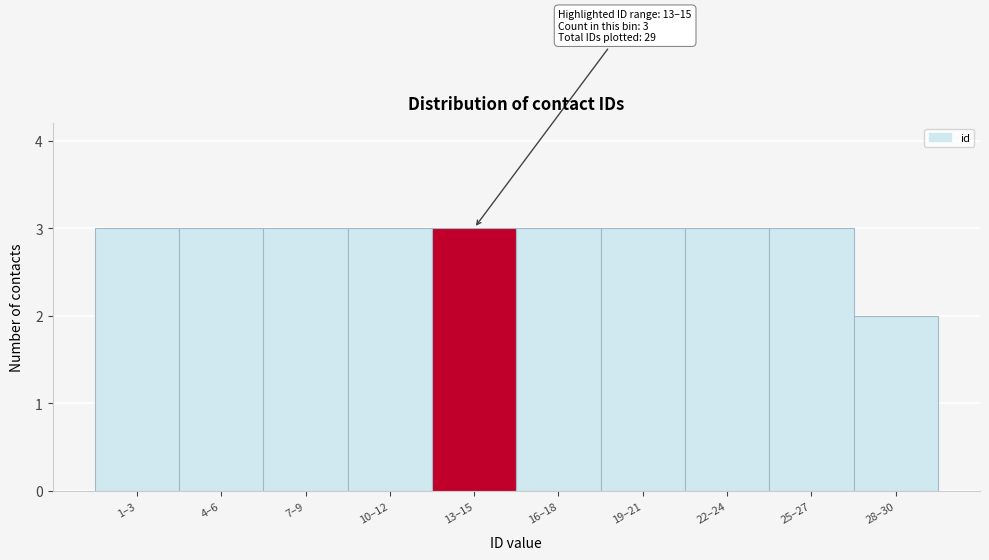

Reading left to right, transcribe all the data shown in this chart.

1–3=3	4–6=3	7–9=3	10–12=3	13–15=3	16–18=3	19–21=3	22–24=3	25–27=3	28–30=2